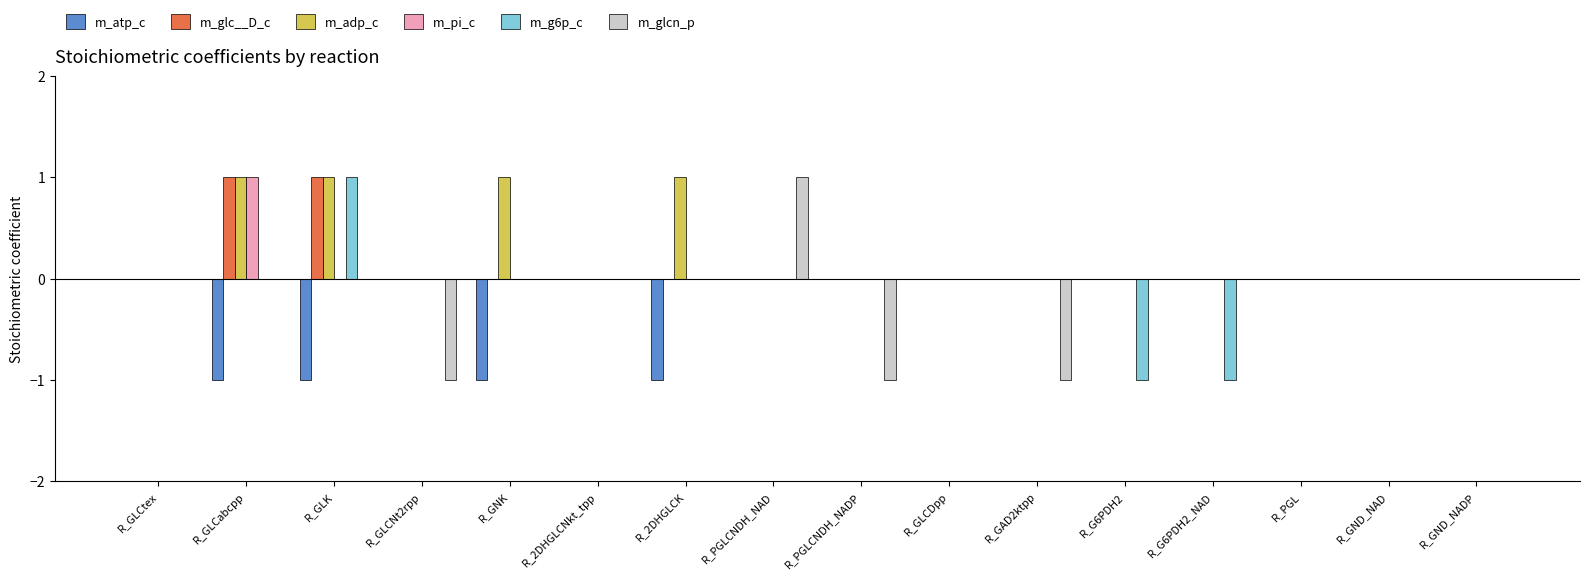

Which category has the highest value in the m_pi_c series?

R_GLCabcpp